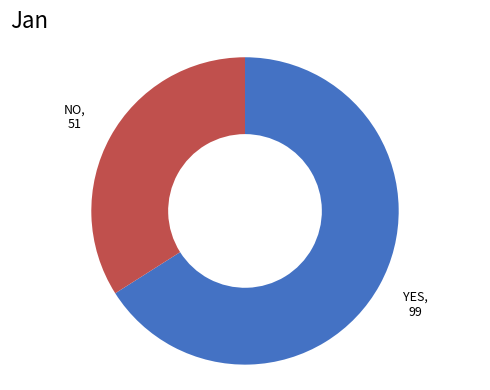

How many slices are in this pie chart?

2